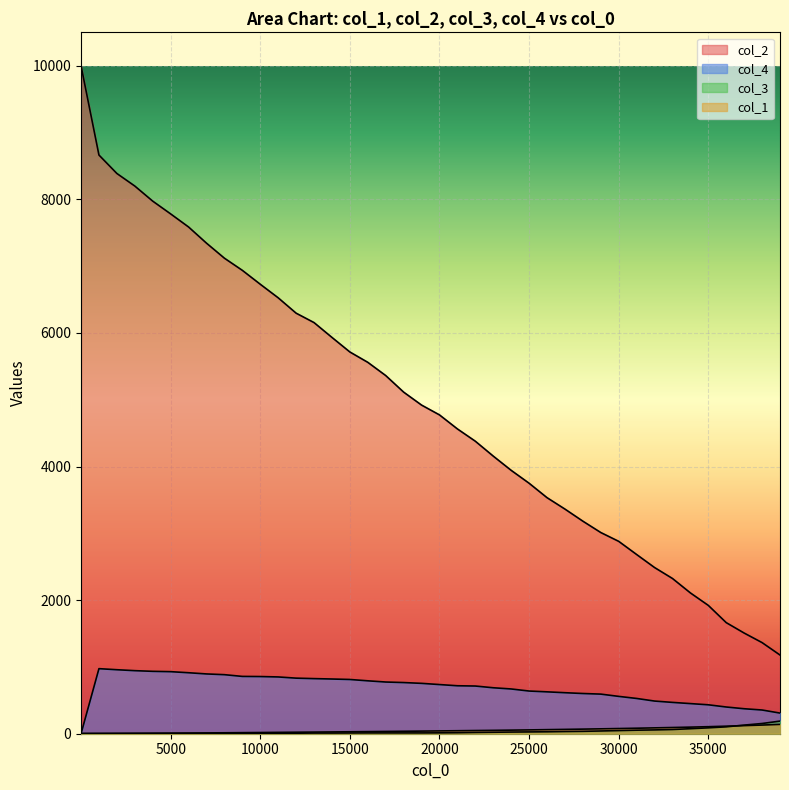

Reading right to left, transcribe all the data shown in this chart.

col_1: 139.5	129.6	121.0	112.8	105.3	98.7	92.9	87.6	82.4	77.6	73.1	68.8	64.8	61.0	57.2	53.8	50.5	47.6	44.7	42.0	39.2	36.4	33.8	31.4	29.1	26.8	24.5	22.3	20.2	18.0	15.9	13.9	12.0	10.2	8.4	6.6	4.9	3.2	1.6	0.0
col_2: 1178.0	1364.0	1507.0	1663.0	1921.0	2108.0	2324.0	2488.0	2683.0	2880.0	3012.0	3182.0	3363.0	3534.0	3750.0	3943.0	4156.0	4379.0	4563.0	4773.0	4920.0	5114.0	5362.0	5560.0	5715.0	5933.0	6155.0	6296.0	6526.0	6729.0	6937.0	7119.0	7344.0	7586.0	7782.0	7973.0	8199.0	8387.0	8663.0	10000.0
col_4: 309.0	355.0	374.0	400.0	433.0	451.0	469.0	489.0	528.0	559.0	593.0	602.0	614.0	627.0	639.0	670.0	688.0	714.0	718.0	736.0	754.0	766.0	774.0	792.0	812.0	819.0	825.0	832.0	850.0	856.0	858.0	884.0	895.0	913.0	929.0	934.0	944.0	958.0	974.0	0.0
col_3: 189.0	153.0	129.0	103.0	88.0	75.0	63.0	57.0	53.0	47.0	41.0	36.0	33.0	29.0	27.0	25.0	22.0	19.0	15.0	13.0	12.0	12.0	12.0	12.0	11.0	10.0	10.0	8.0	6.0	5.0	5.0	5.0	5.0	5.0	5.0	5.0	5.0	5.0	5.0	5.0